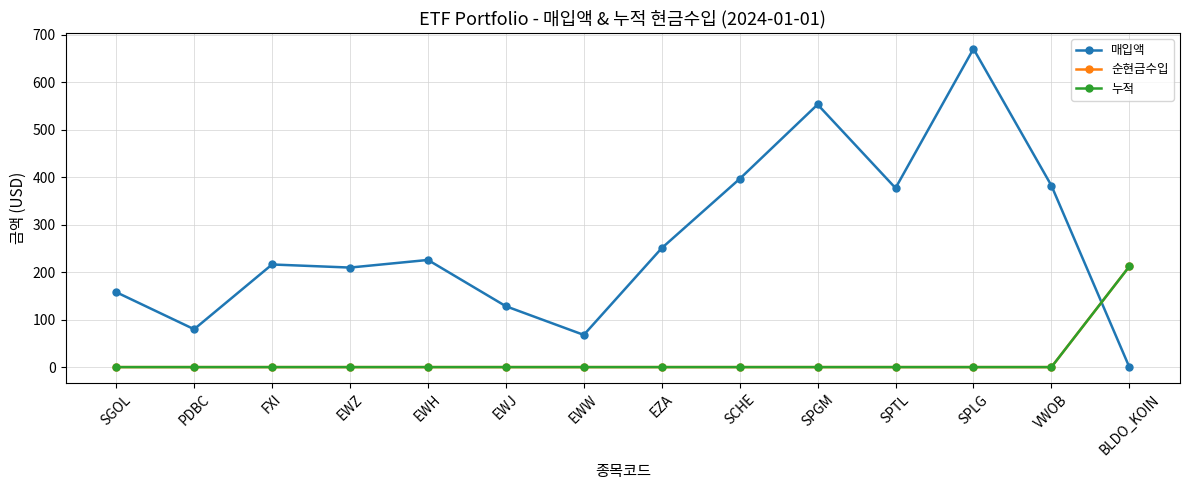

The 누적 series shows -78.6 at EZA. True or false?

False